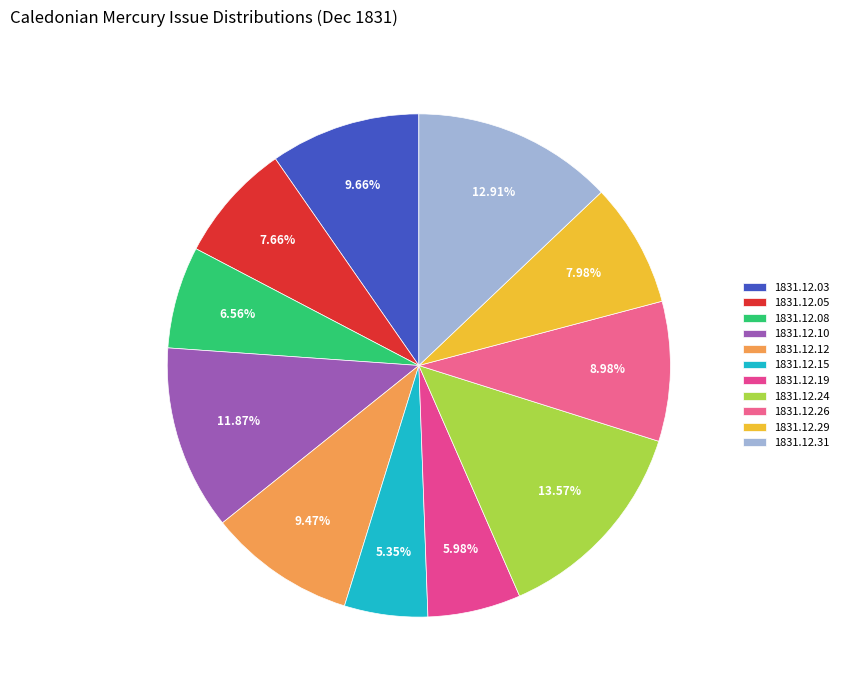

What percentage is the 1831.12.05 slice, to the nearest percent?

8%